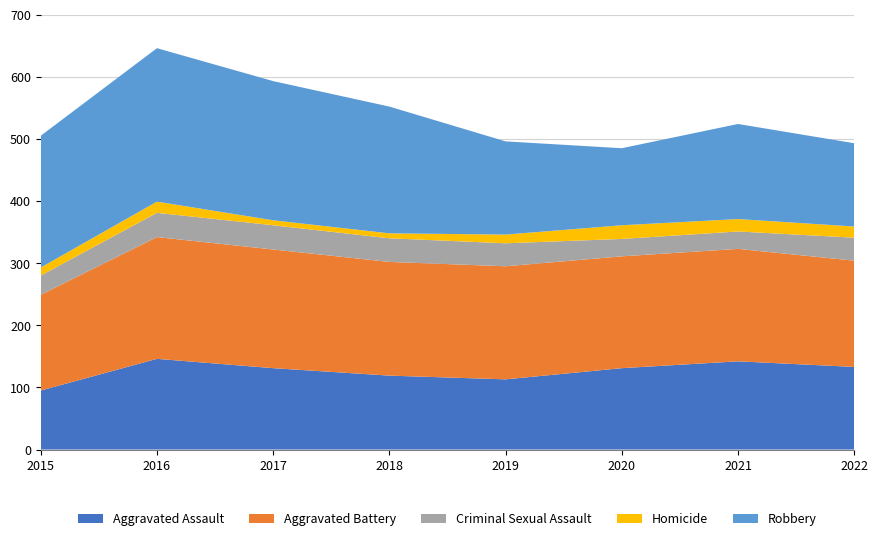

Reading right to left, what are all the values shown in this chart?

Aggravated Assault: 133	142	131	113	119	131	146	95
Aggravated Battery: 171	181	180	182	183	191	196	154
Criminal Sexual Assault: 37	28	28	37	38	39	39	31
Homicide: 18	20	22	14	8	8	18	13
Robbery: 134	153	124	150	204	224	247	212